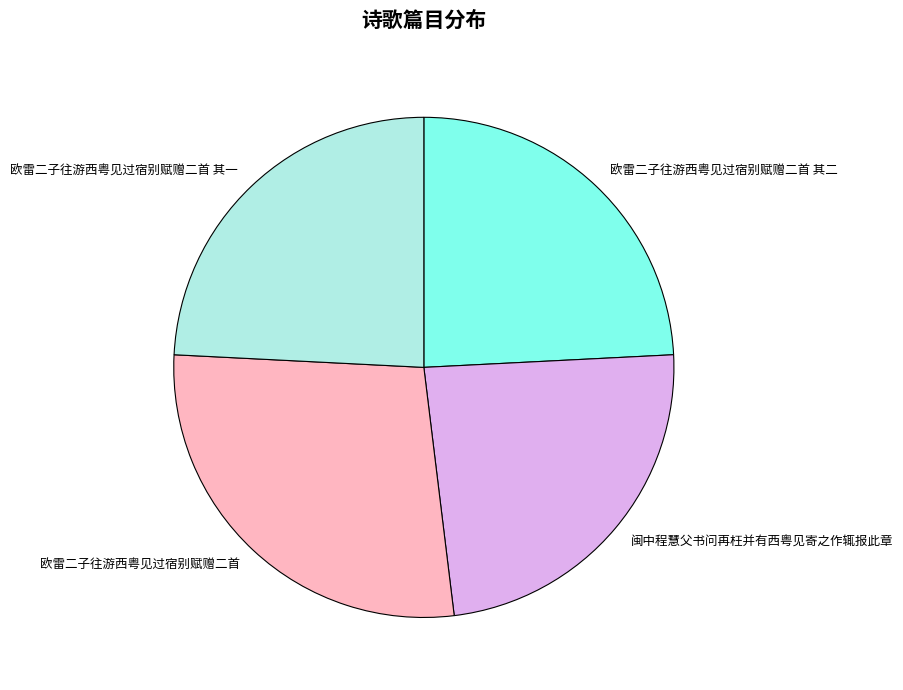

Which slice is the largest?

欧雷二子往游西粤见过宿别赋赠二首